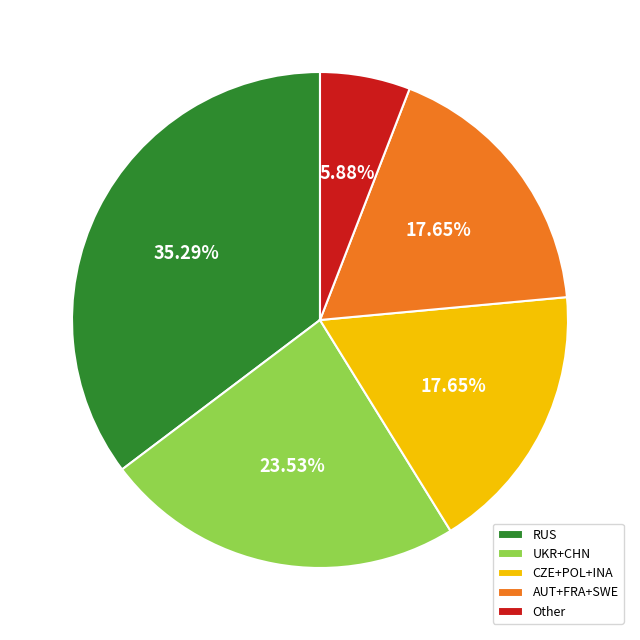

Which category has the smallest portion of the pie?

Other